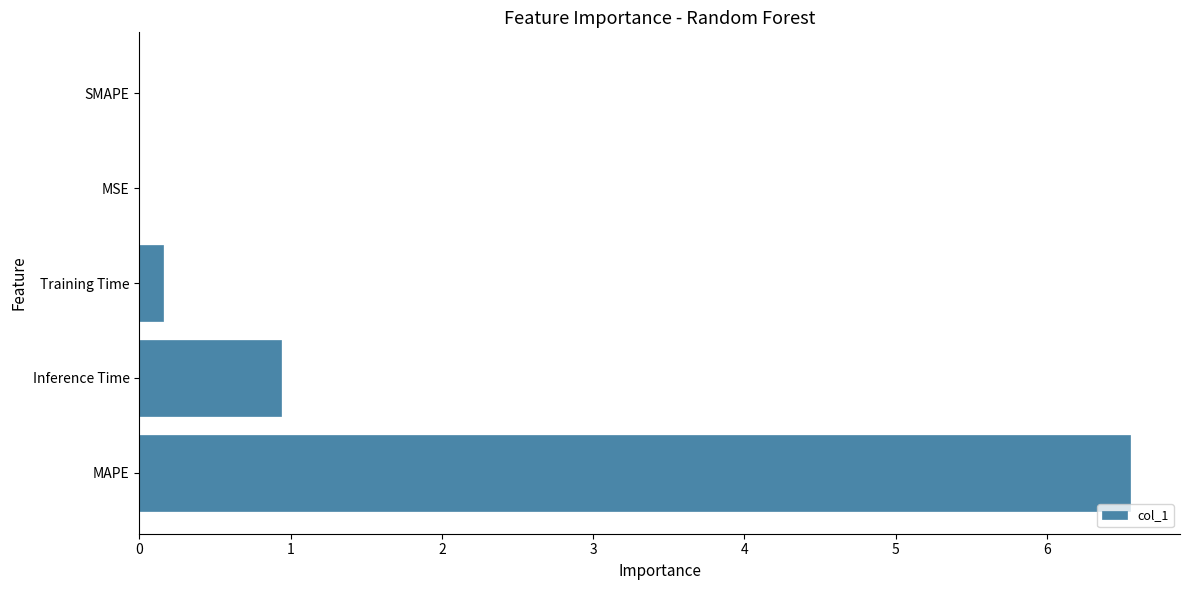

The value at Inference Time is 0.5. True or false?

False